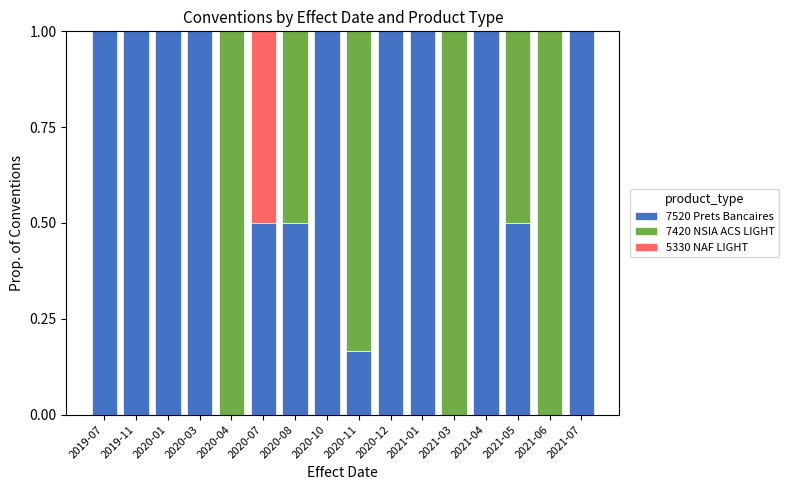

The value of 7520 Prets Bancaires at 2021-03 is 0.0. True or false?

True